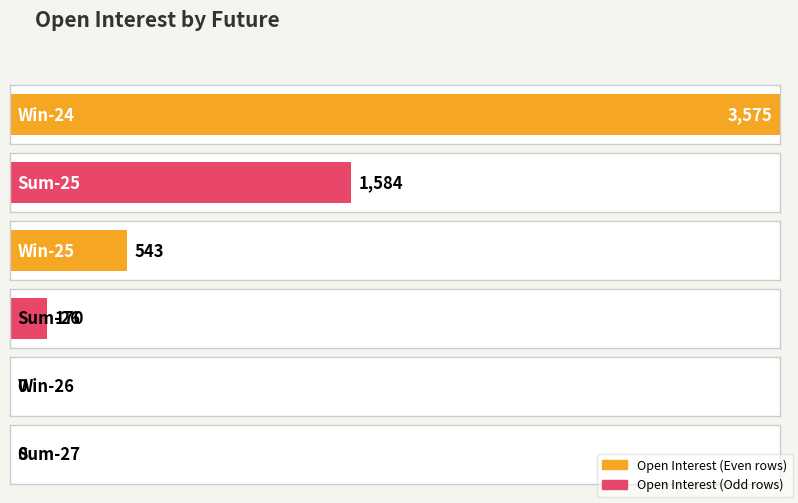

True or false: the data shows 0 at Win-26.

True